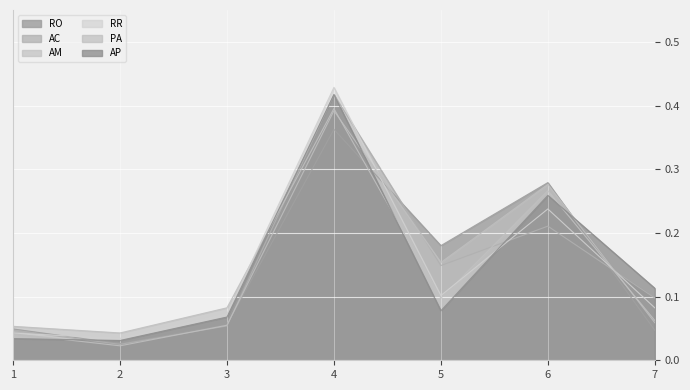

The AC series shows 0.4 at 4. True or false?

True